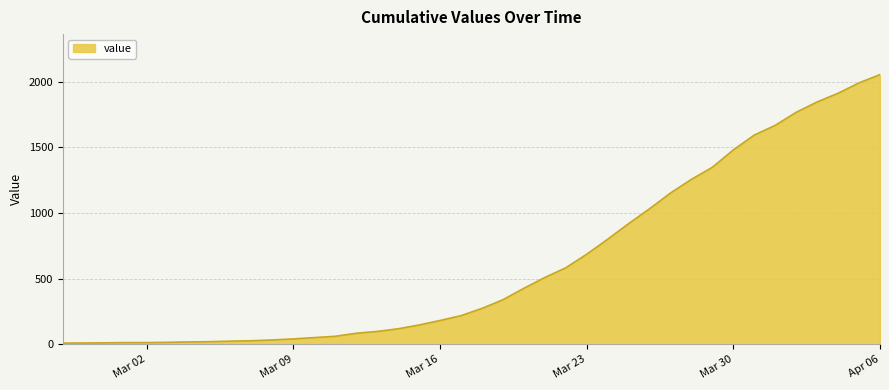

How many lines are shown in the chart?

1